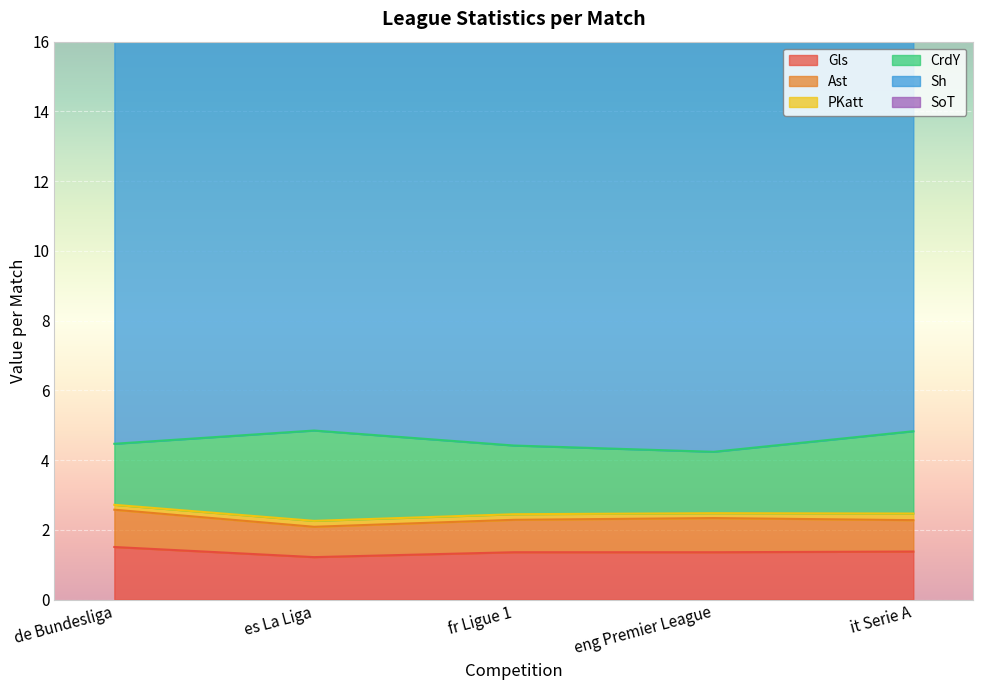

True or false: Gls has a value of 2.7 at de Bundesliga.

False